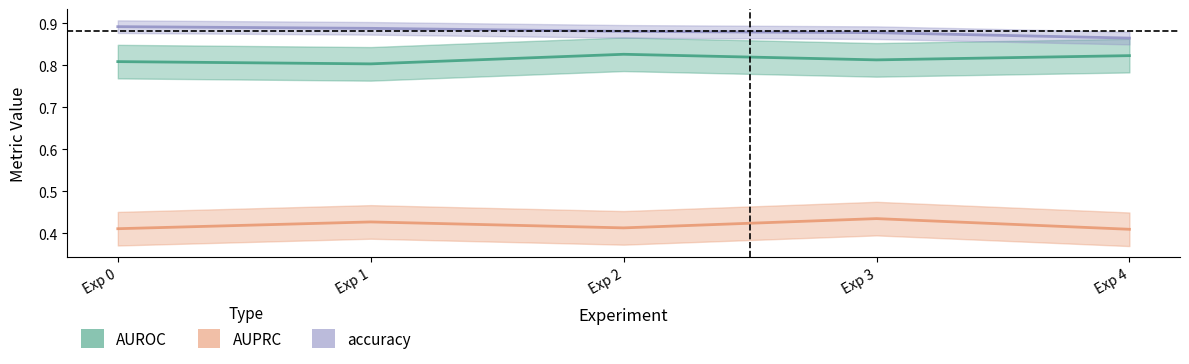

Rank the categories by accuracy value from highest to lowest.

Exp 0, Exp 1, Exp 2, Exp 3, Exp 4